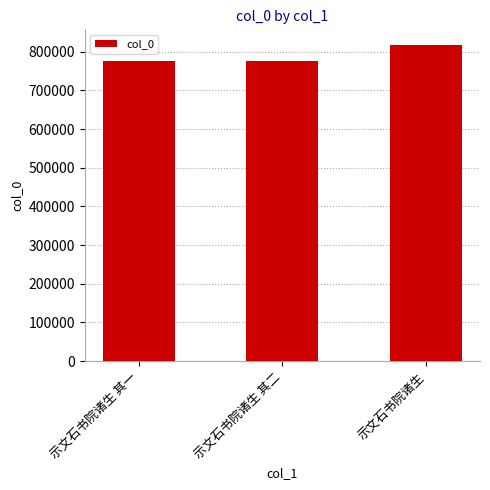

How many categories are shown in the chart?

3